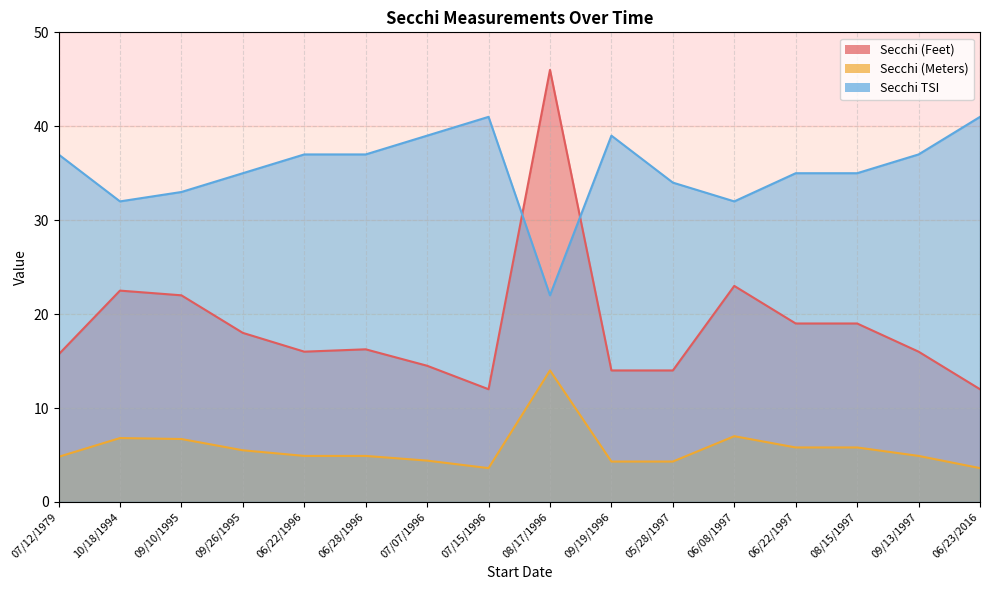

True or false: Secchi (Meters) and Secchi (Feet) intersect in this chart.

False